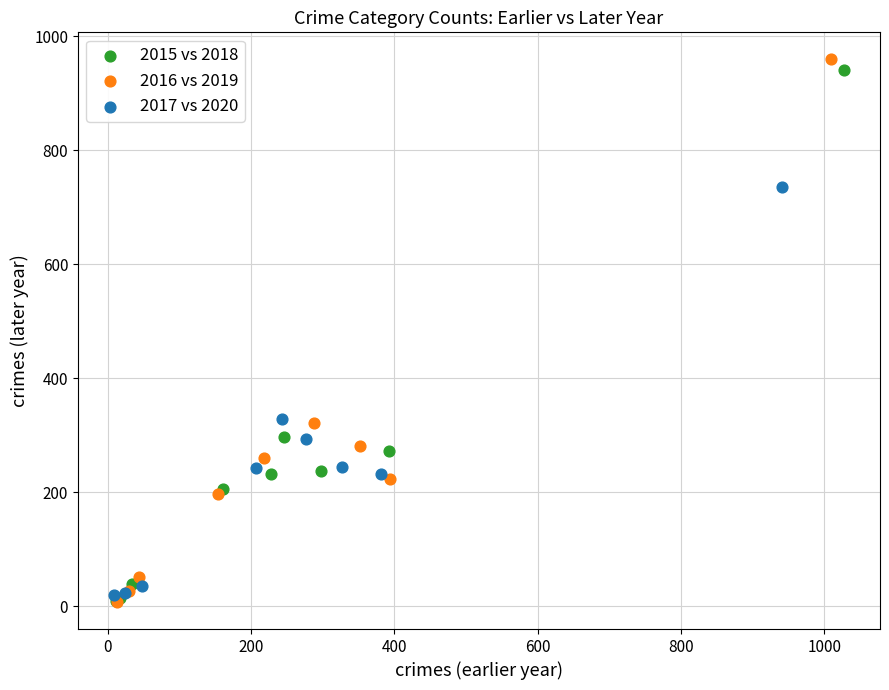

What are all the series names shown in the legend?

2015 vs 2018, 2016 vs 2019, 2017 vs 2020